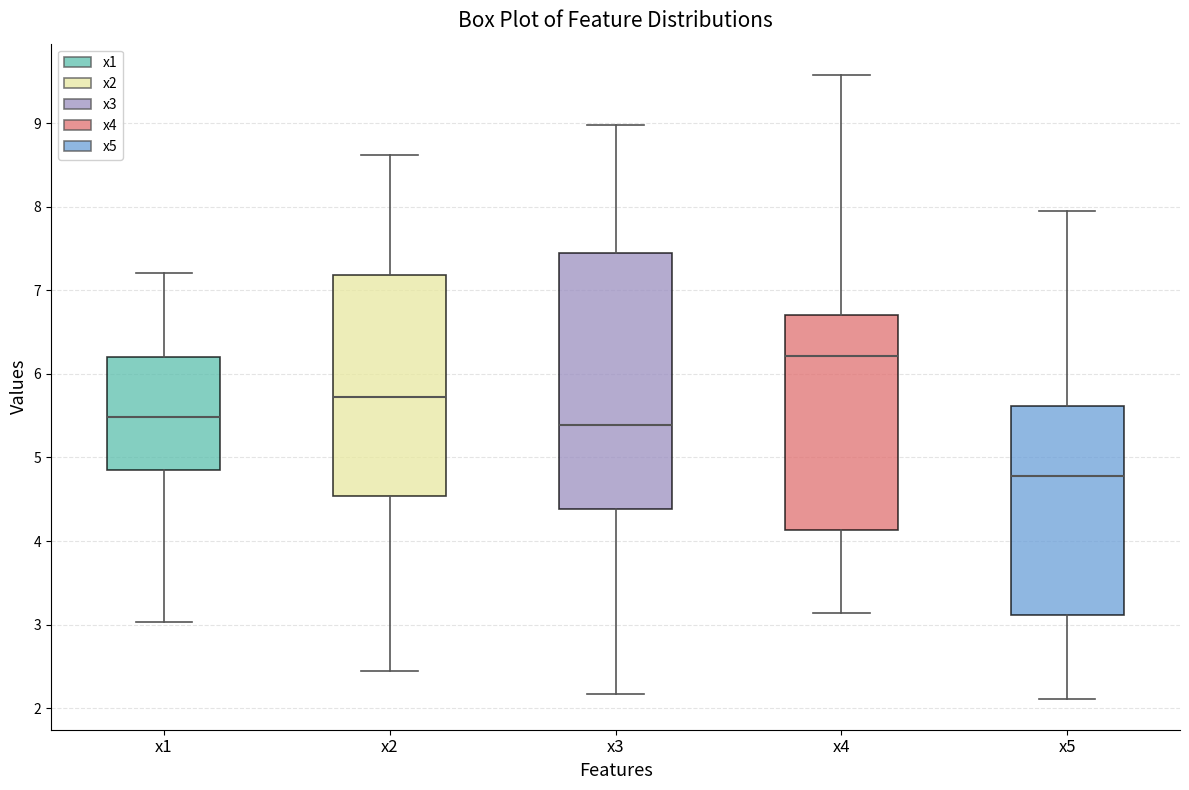

Which box's median line is the lowest?

x5